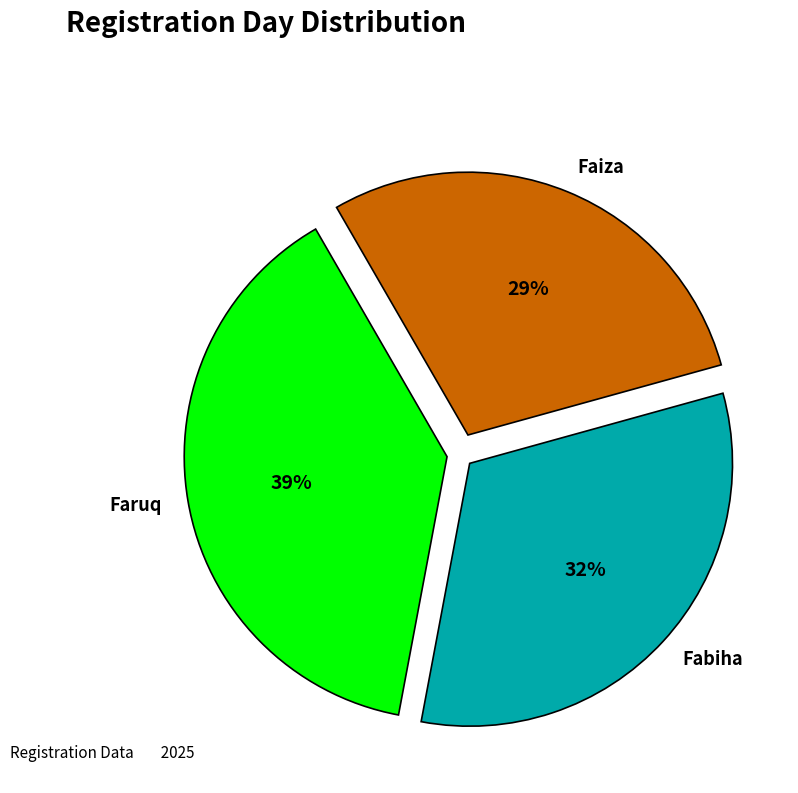

To the nearest percent, what percentage of the pie is Faruq?

39%